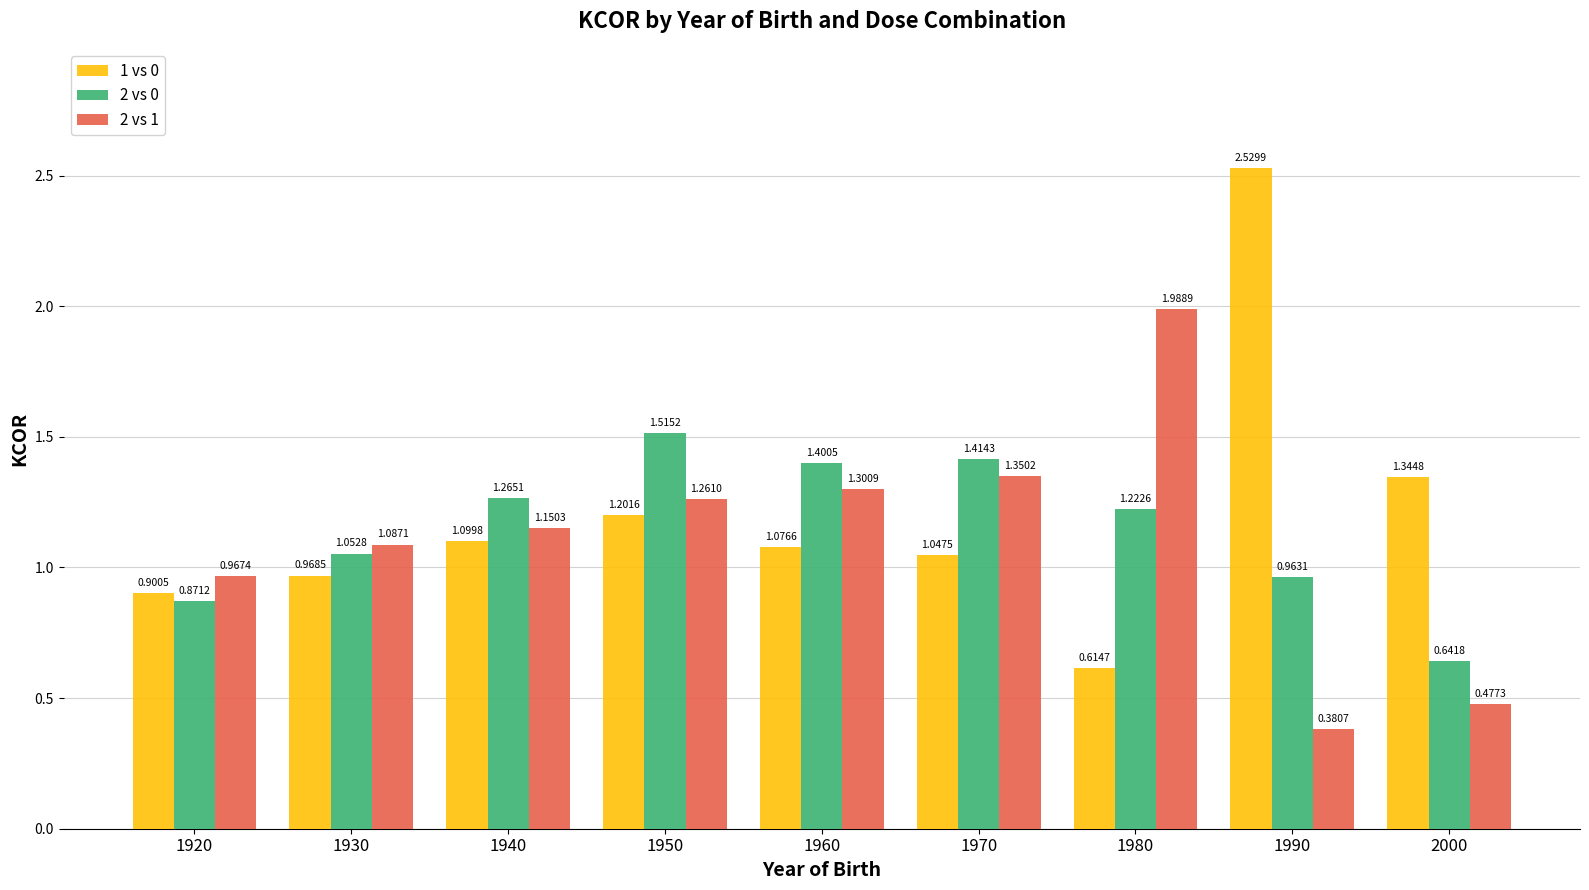

Between 1930 and 1950, which series saw the biggest shift?

2 vs 0